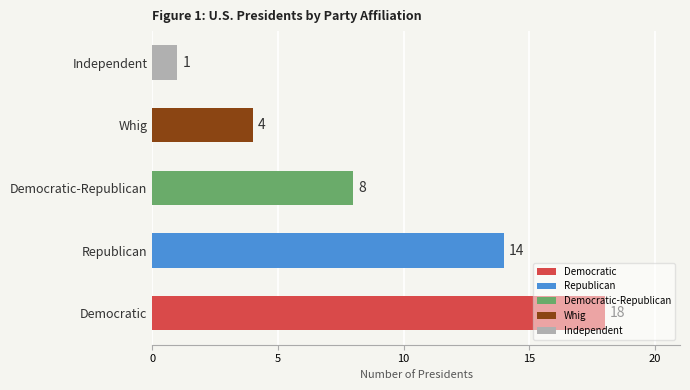

List the labels in order of value, largest first.

Democratic, Republican, Democratic-Republican, Whig, Independent